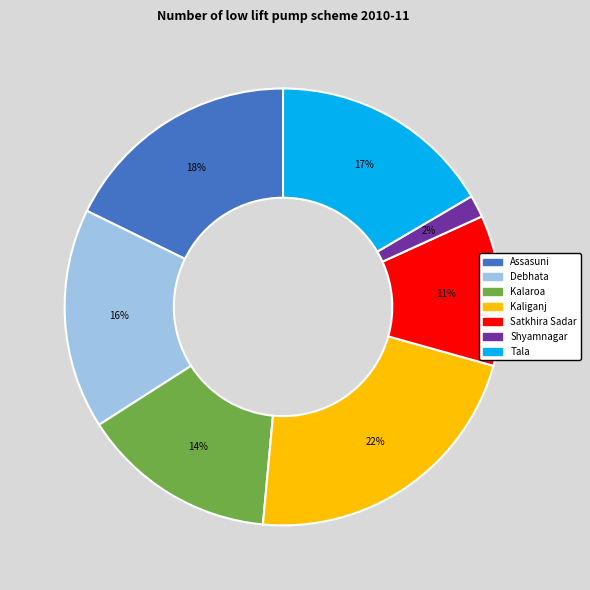

To the nearest percent, what percentage of the pie is Shyamnagar?

2%